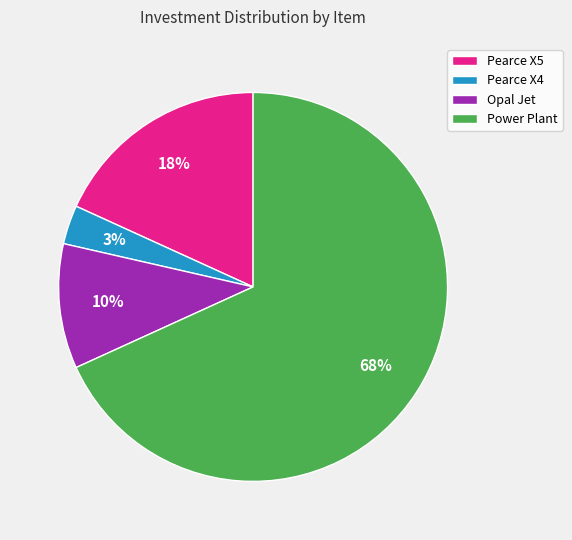

What is the largest slice in the pie chart?

Power Plant